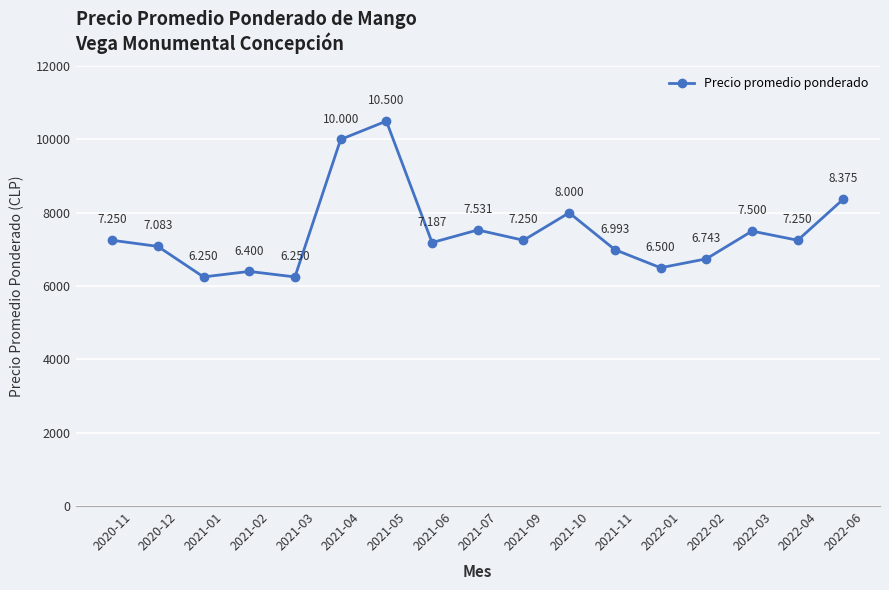

Which has a higher value, 2021-11 or 2022-03?

2022-03